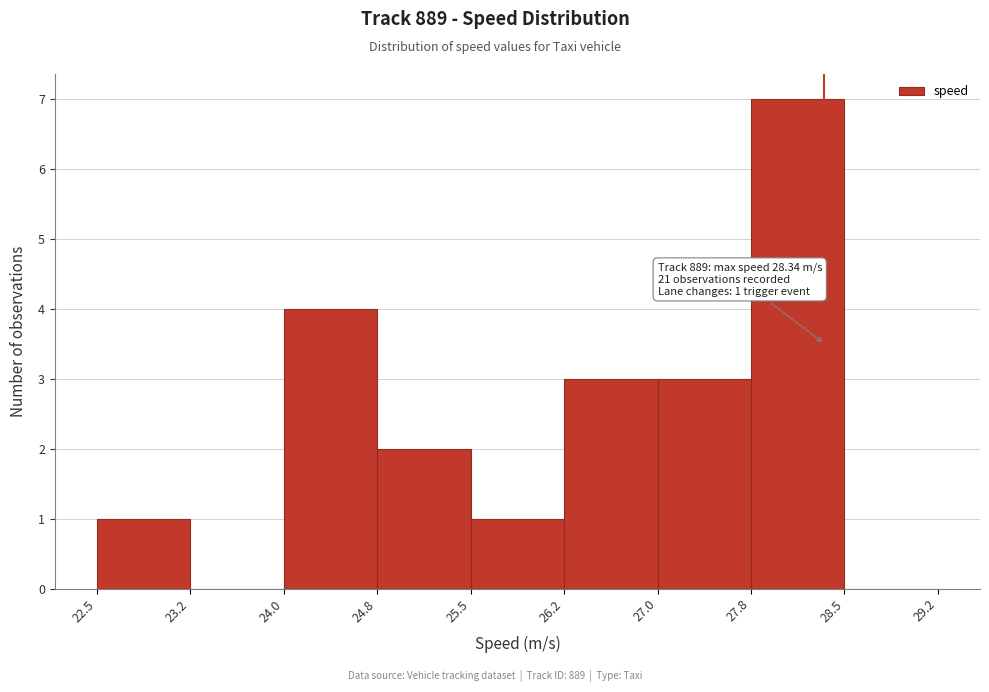

Which range on the x-axis has the tallest bar?

27.8 to 28.5